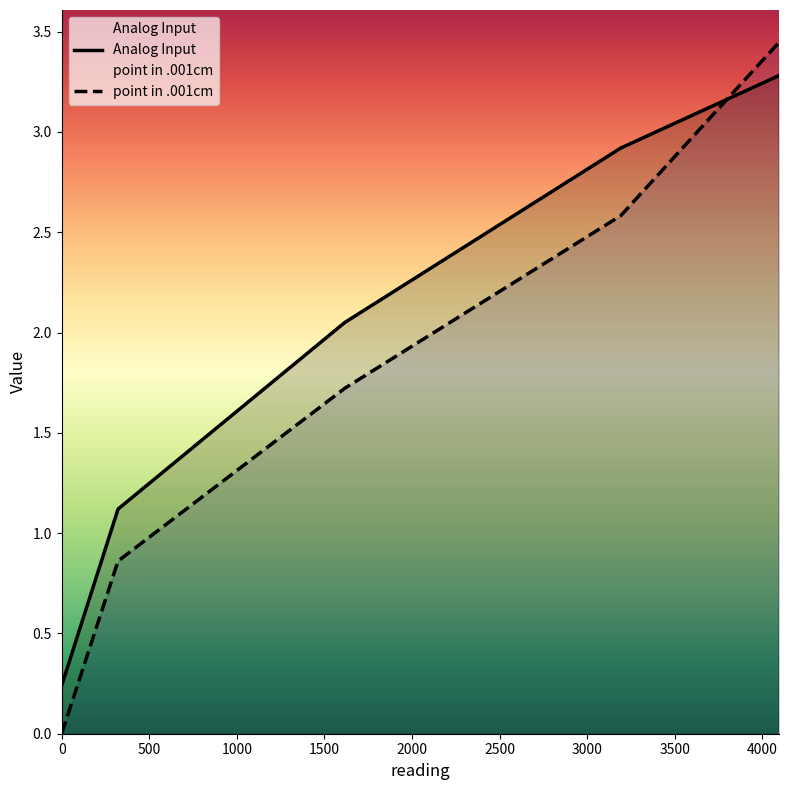

Rank the series by their maximum value, from lowest to highest.

Analog Input, point in .001cm